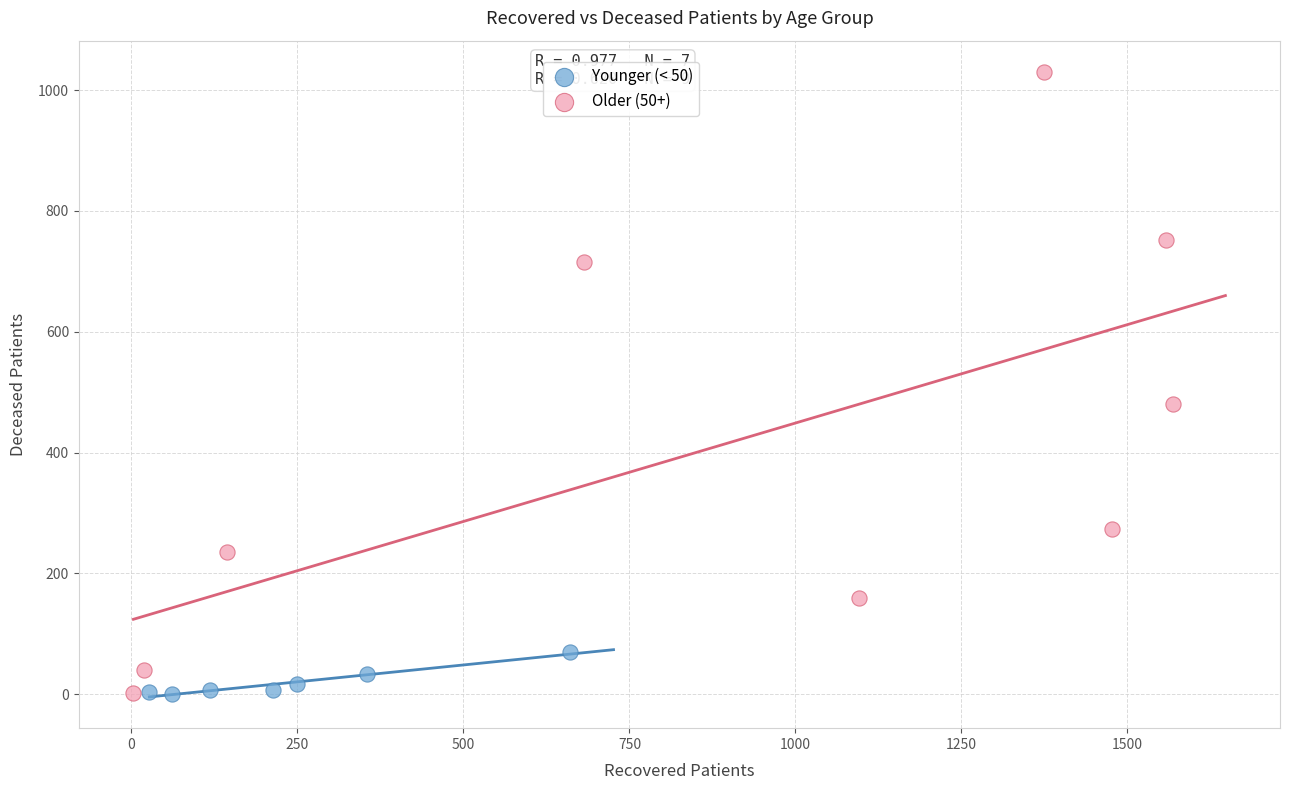

Which series has the widest spread of Y values?

Older (50+)